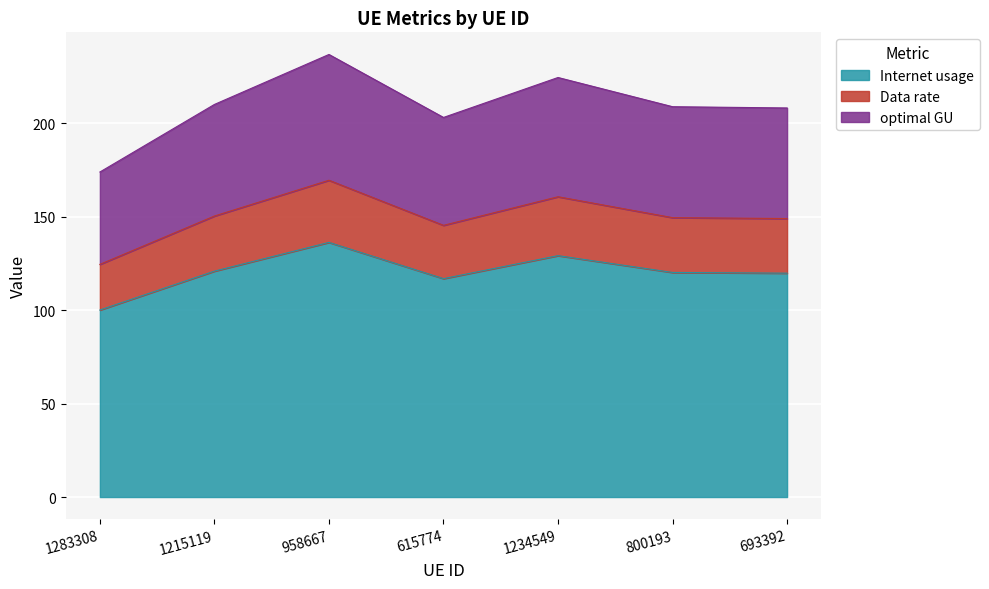

What is the difference between the Internet usage values at 615774 and 1234549?

12.3